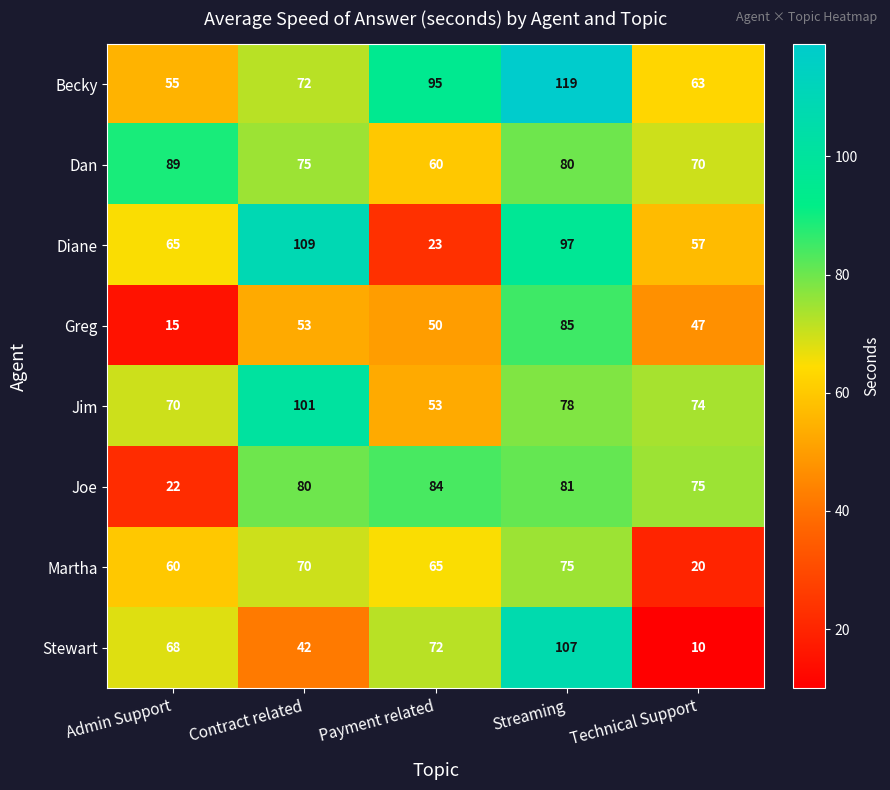

What is the total value across all series at Contract related?

602